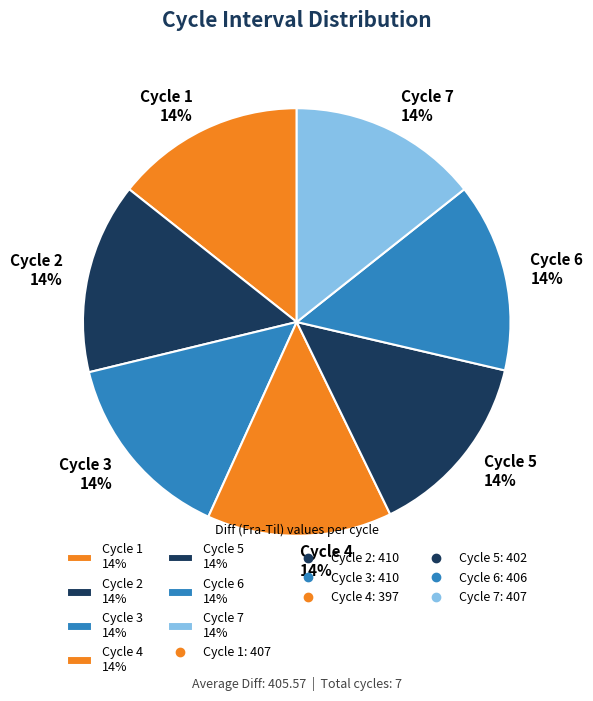

Is there a majority slice in this chart?

No